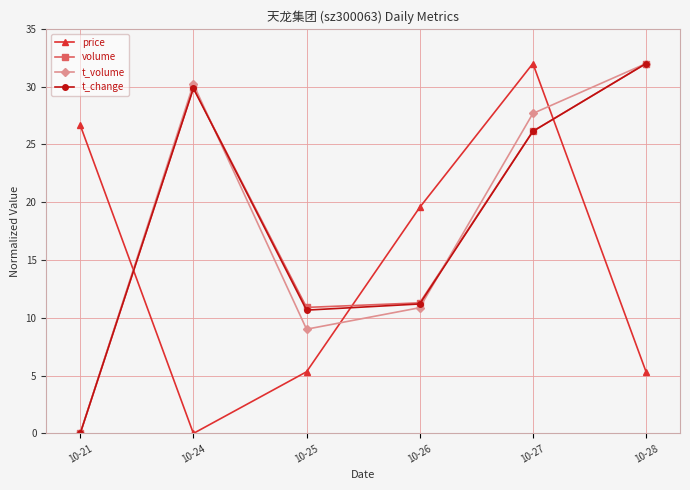

What is the value of the volume point at the 6th from the left?

32.0